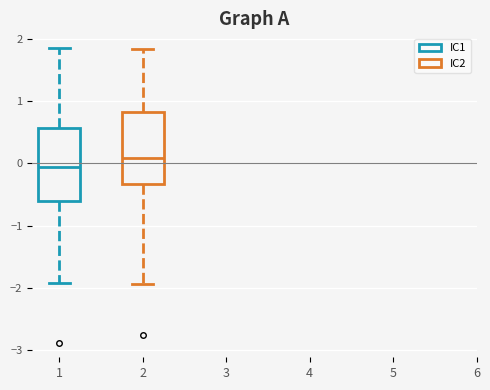

Reading left to right, read every box against the y-axis: the position of its median line, the range the box covers, and the ends of its whiskers. The values are not printed on the chart, so give them approximately, as read against the axis.

1: median -0.1, box -0.6 to 0.6, whiskers -1.9 to 1.9
2: median 0.1, box -0.3 to 0.8, whiskers -1.9 to 1.8